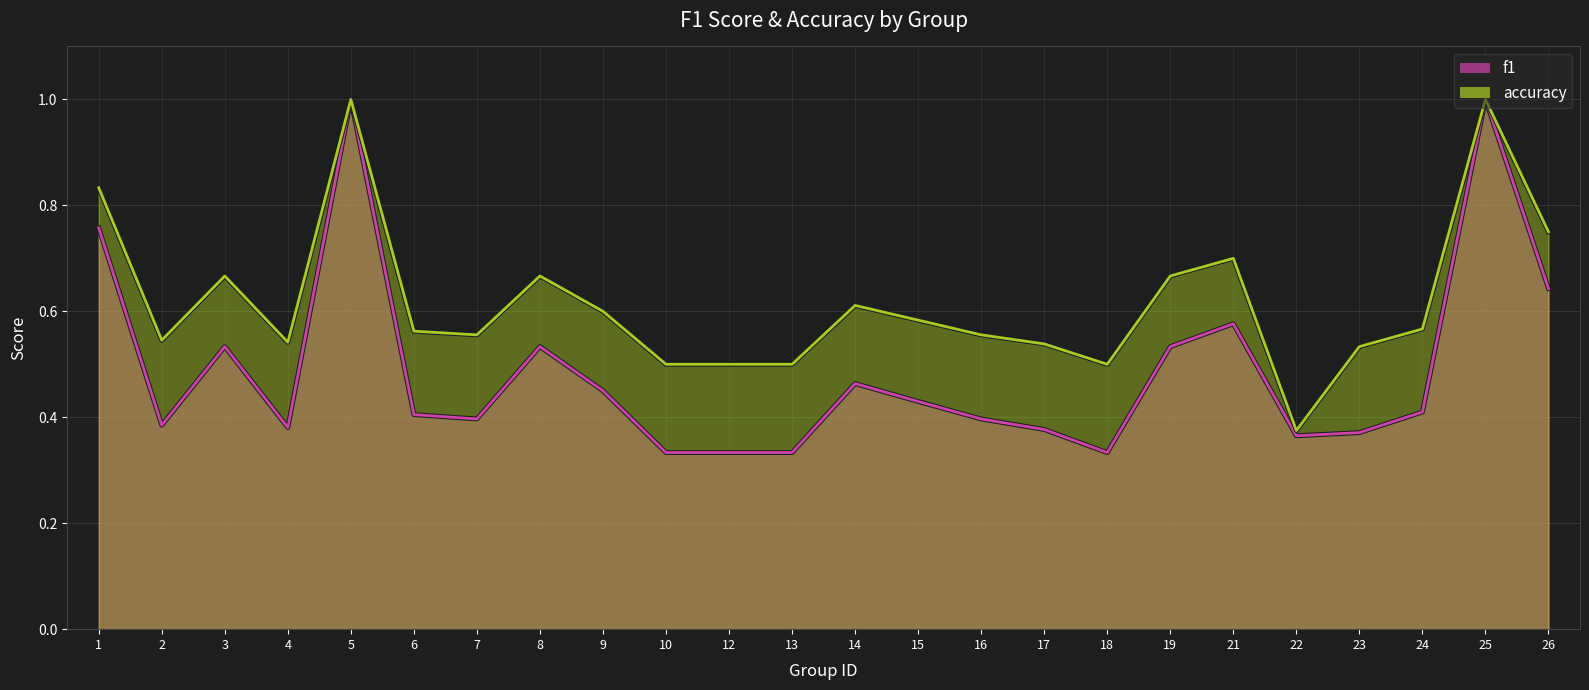

Does the chart display data point markers on the line(s)?

No